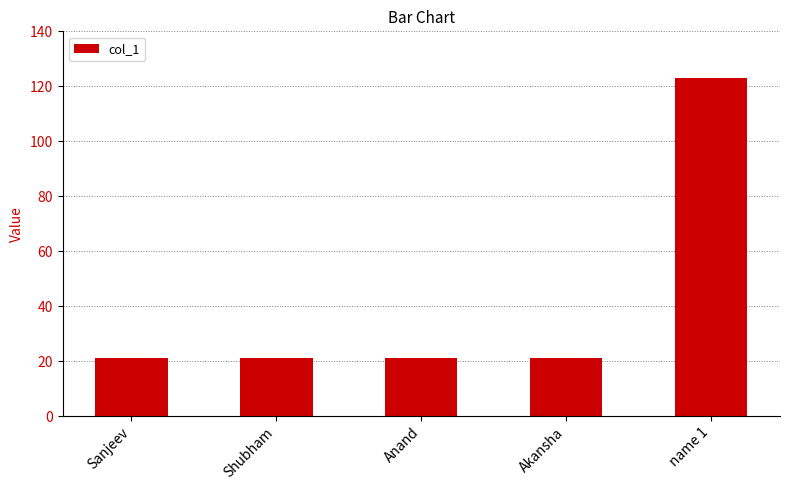

What is the average value?

41